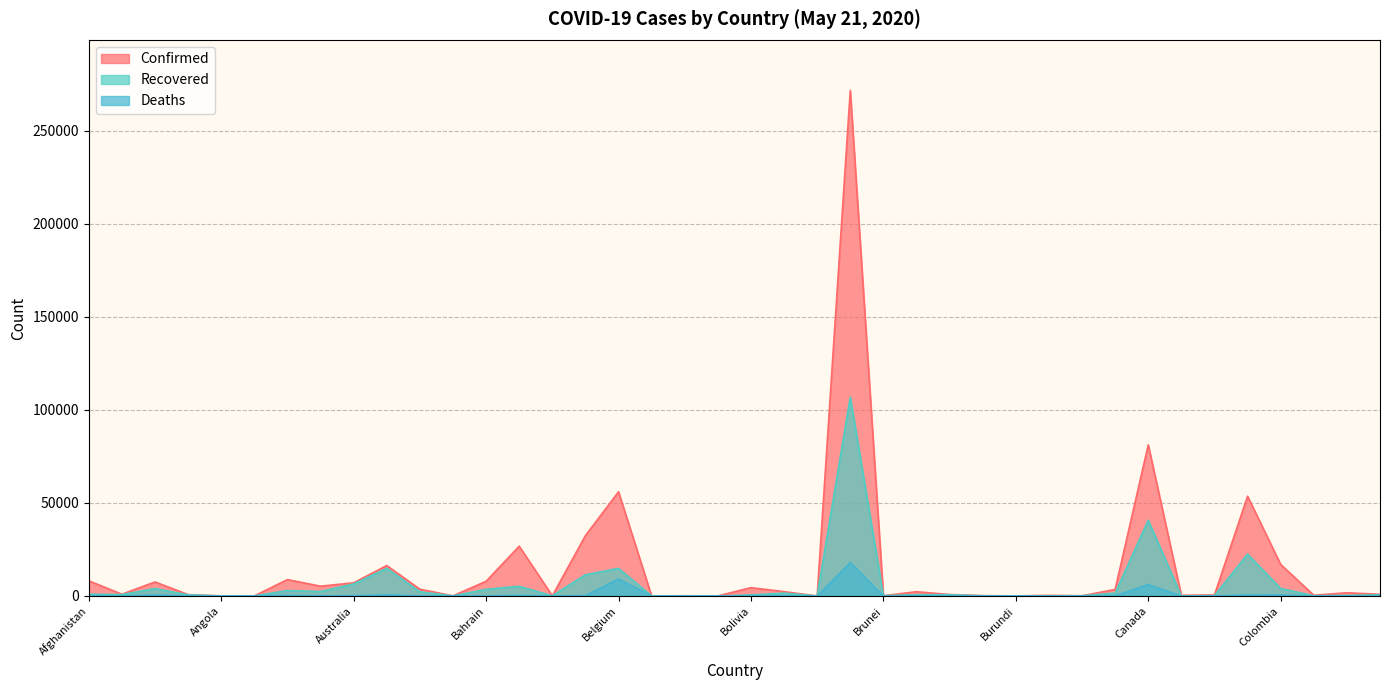

What is the sum of the Deaths values at Bolivia and Belarus?

368